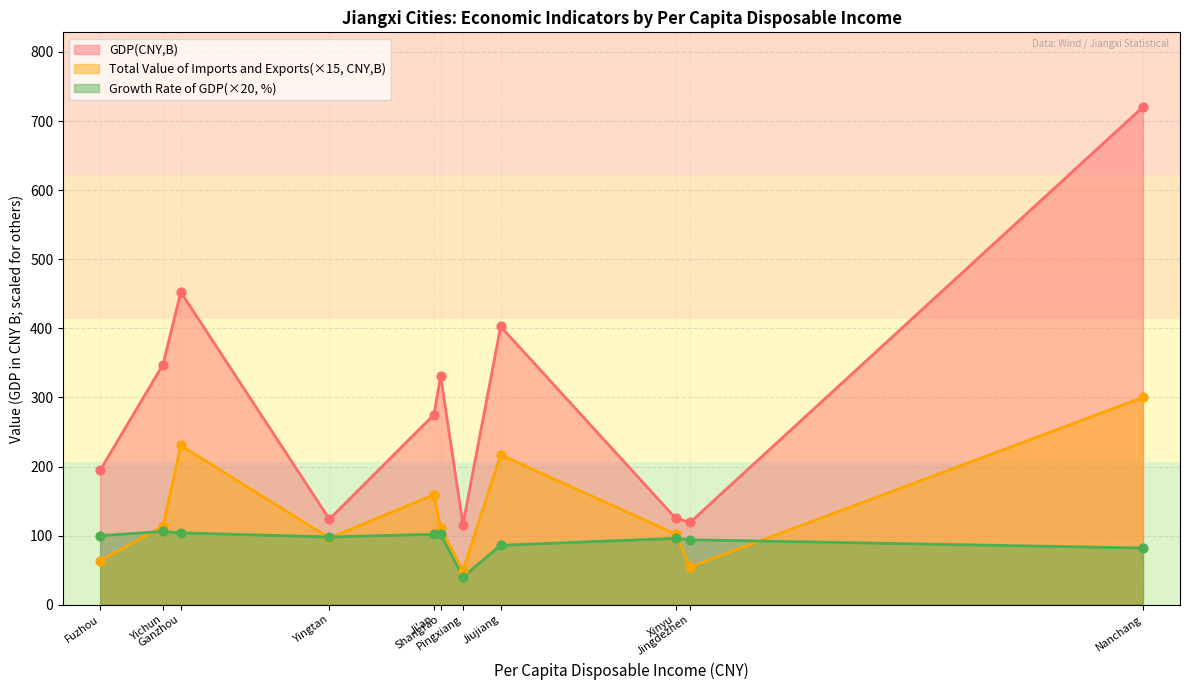

At how many categories does at least one series exceed 77?

11